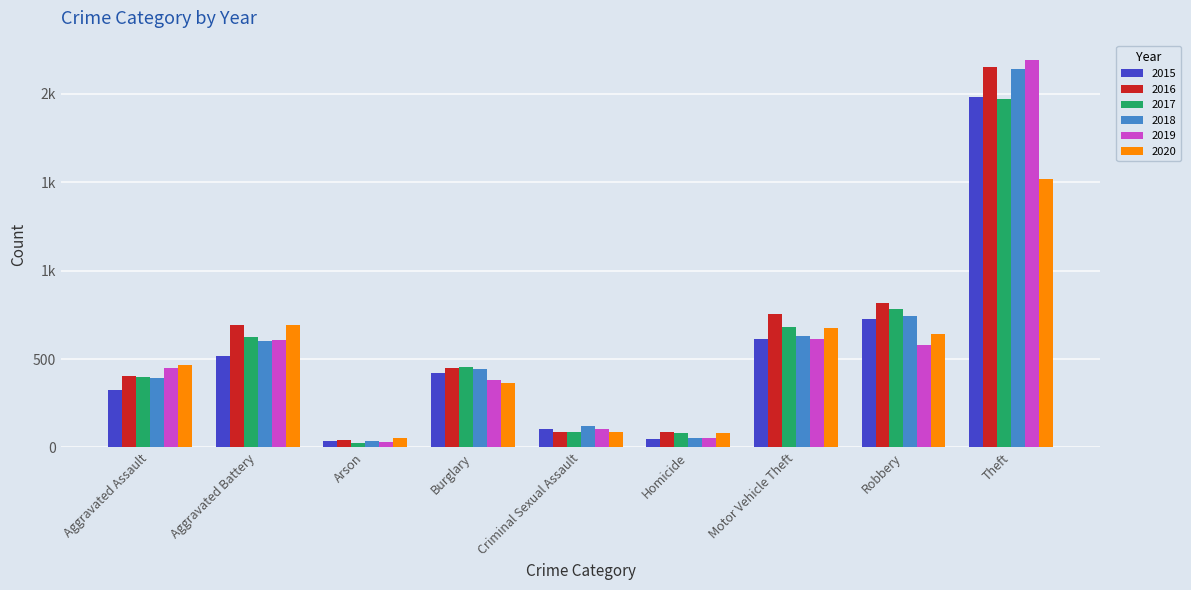

Are the bars horizontal?

No